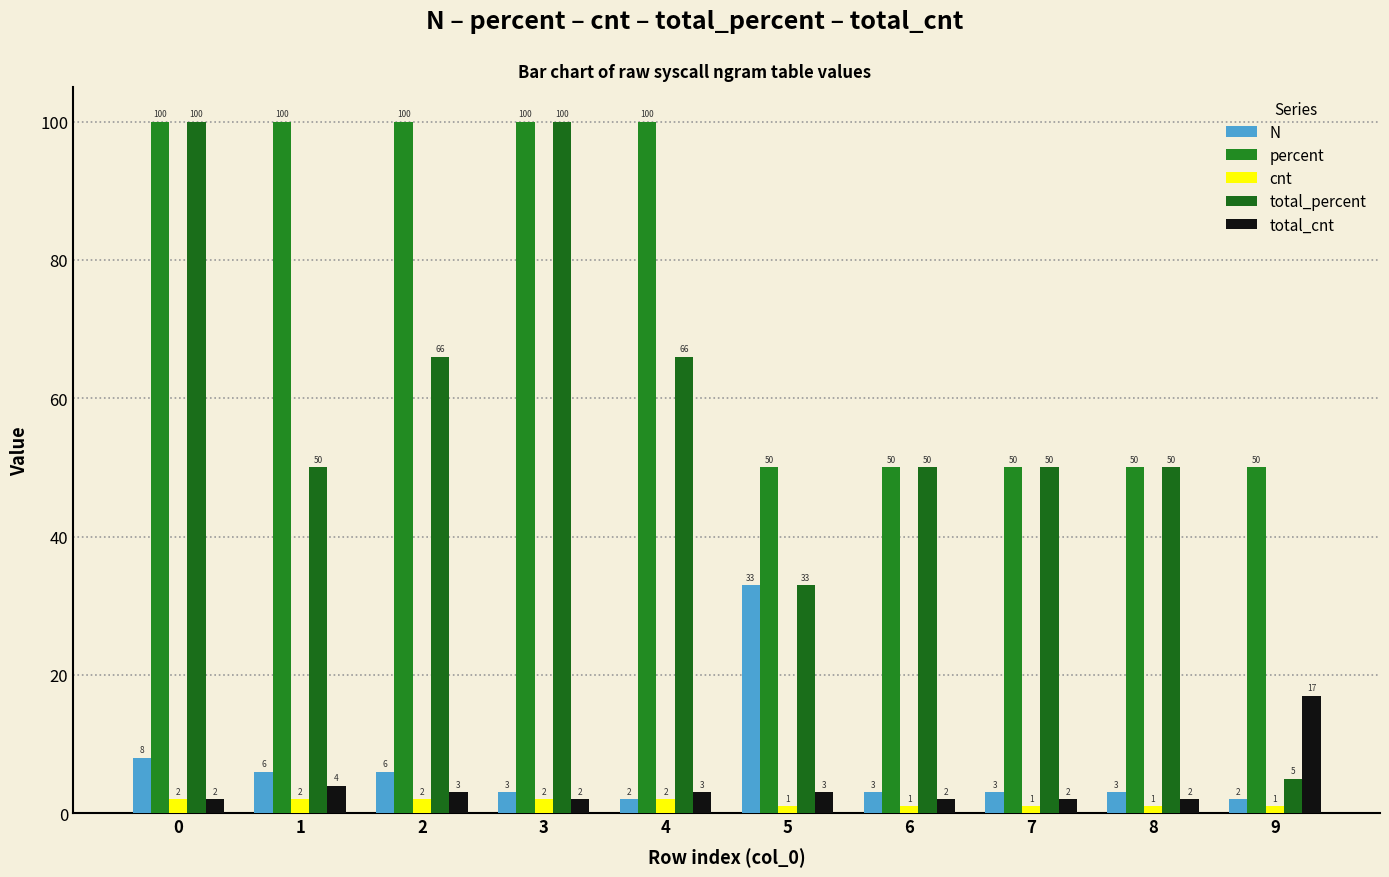

How many bars are there in total?

50